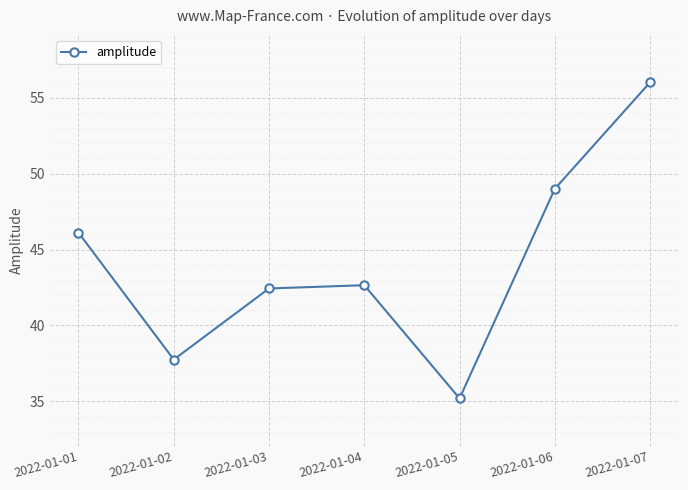

Where is the first local minimum?

2022-01-02